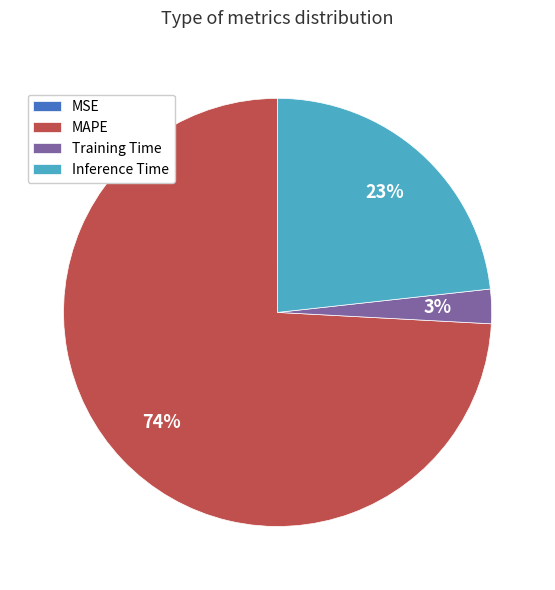

Which has a higher value, Inference Time or MAPE?

MAPE